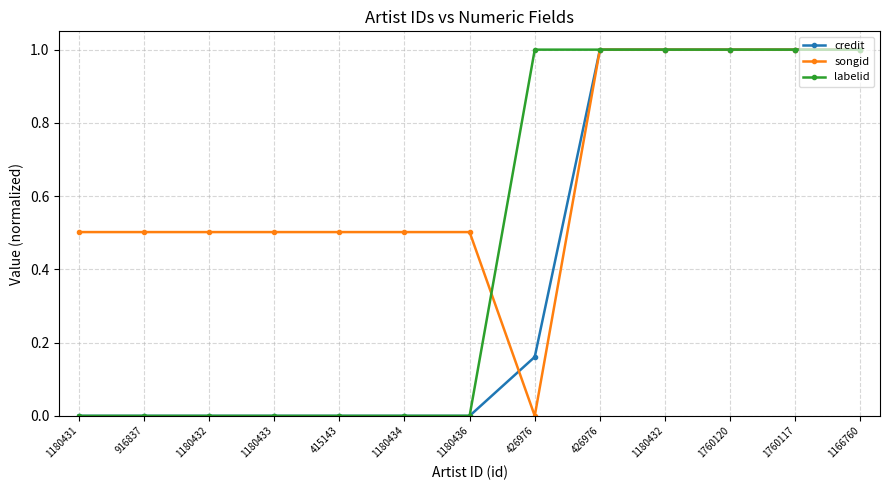

Which has a higher value, 1180432 or 426976?

426976